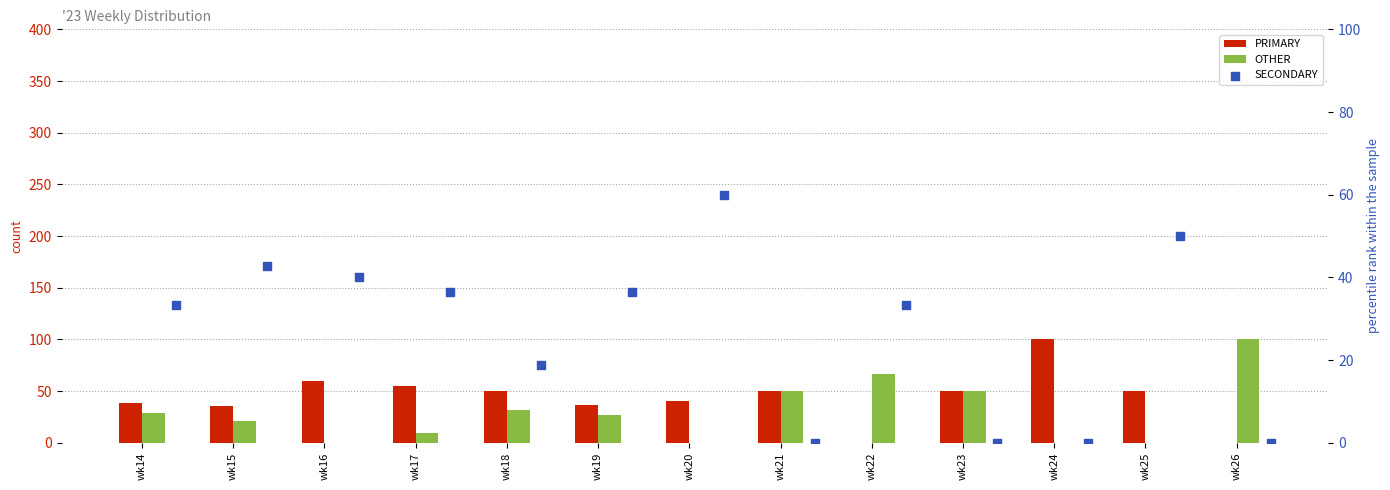

Which series contains the highest Y value?

PRIMARY